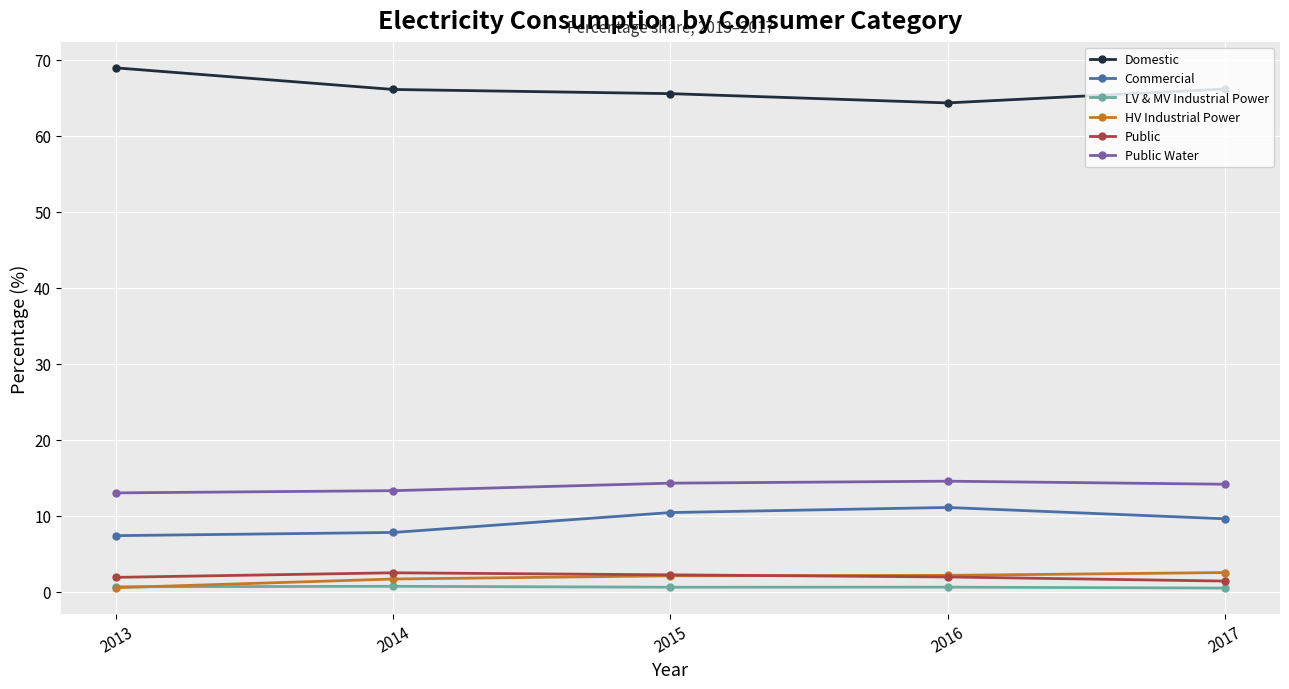

What is the difference between the maximum and minimum values in the Public Water series?

1.5